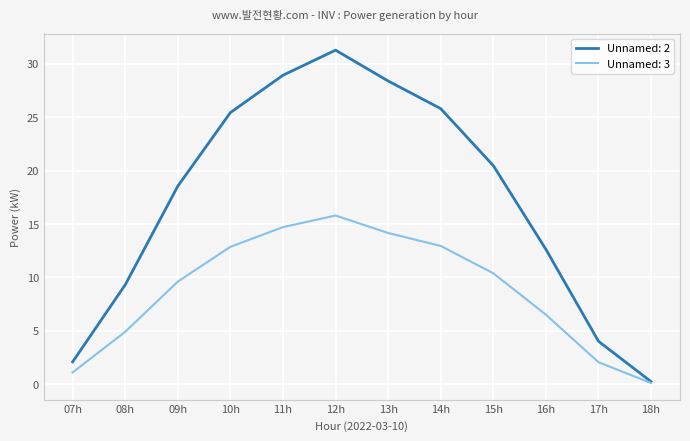

True or false: Unnamed: 3 has more than 2 points higher than both neighbors.

False